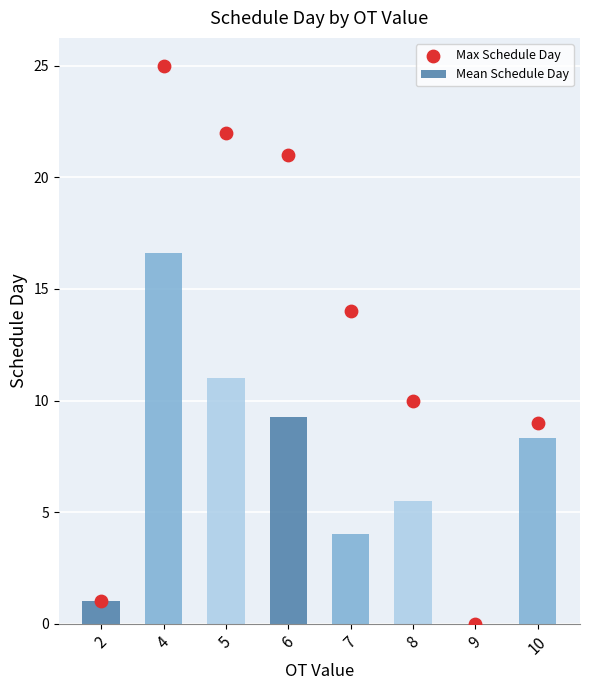

At which category is the sum across all series the highest?

4